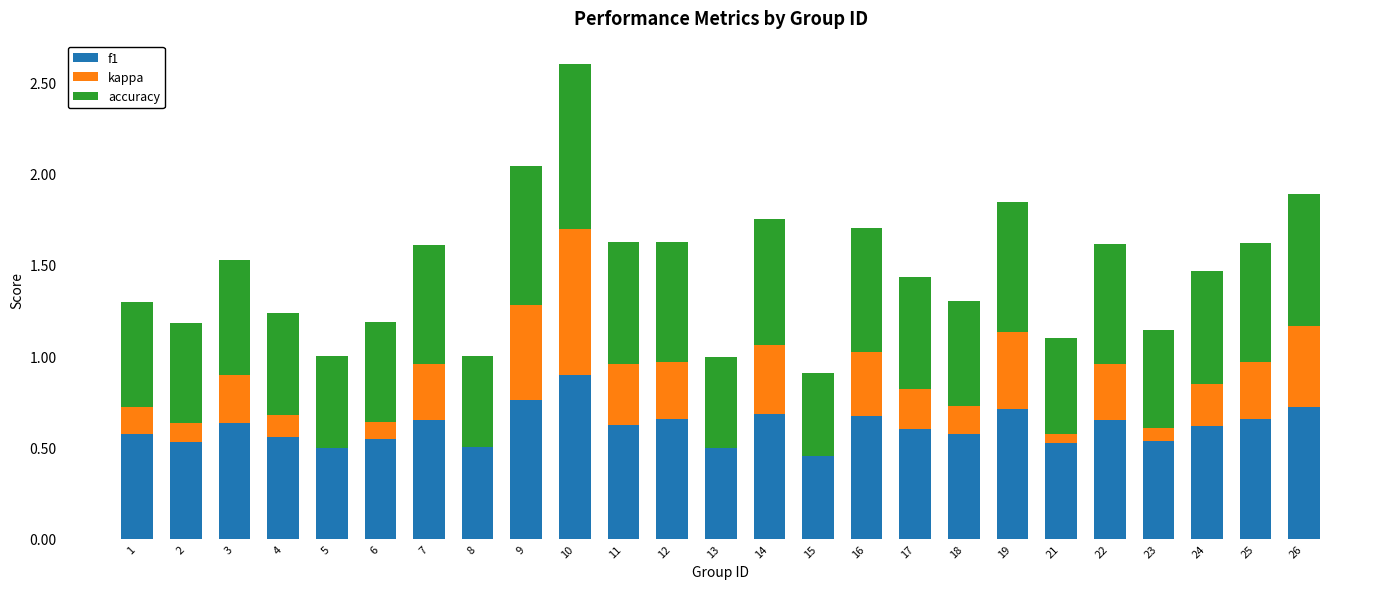

The f1 series shows 0.6 at 17. True or false?

True